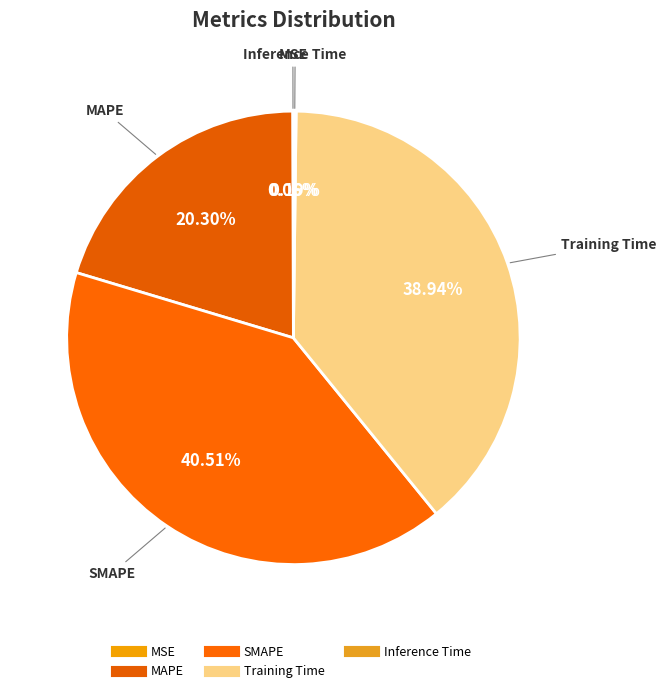

To the nearest percent, what percentage of the pie is SMAPE?

41%